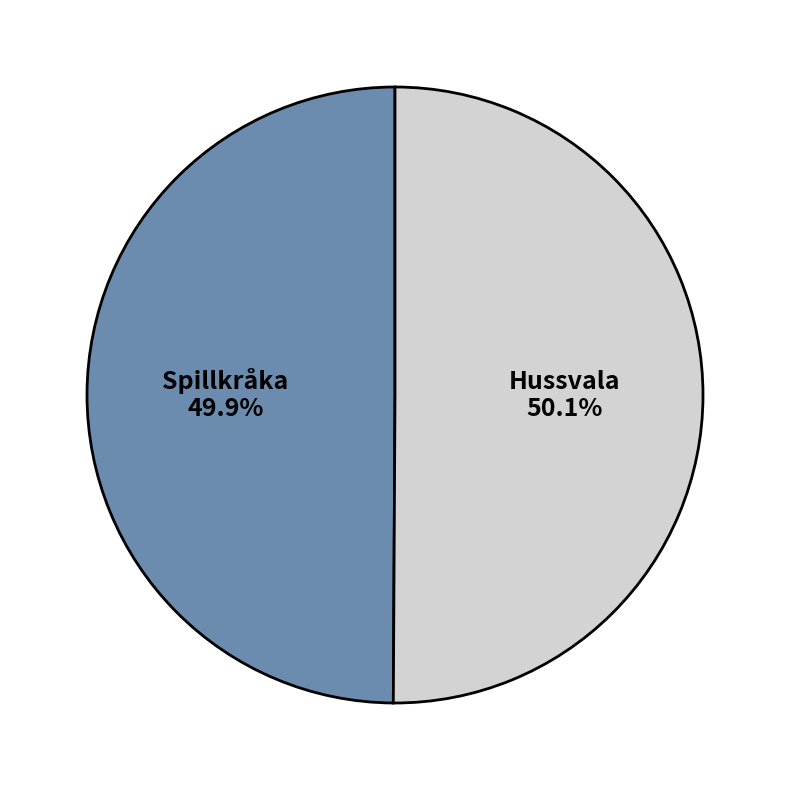

Is the sum of Spillkråka and Hussvala greater than half?

Yes